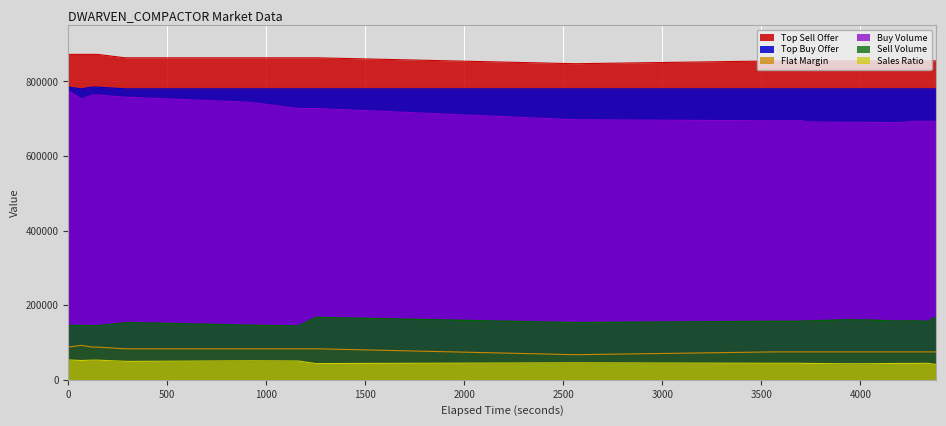

True or false: Top Buy Offer and Top Sell Offer intersect in this chart.

False